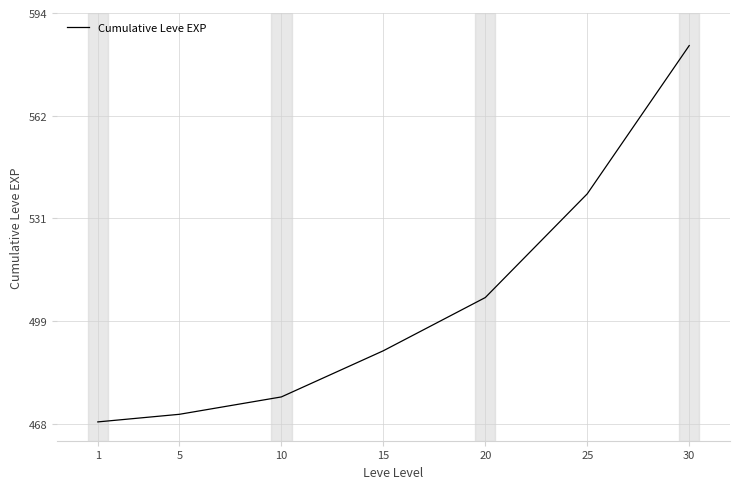

The chart shows a value of 584.0 at 30. True or false?

True